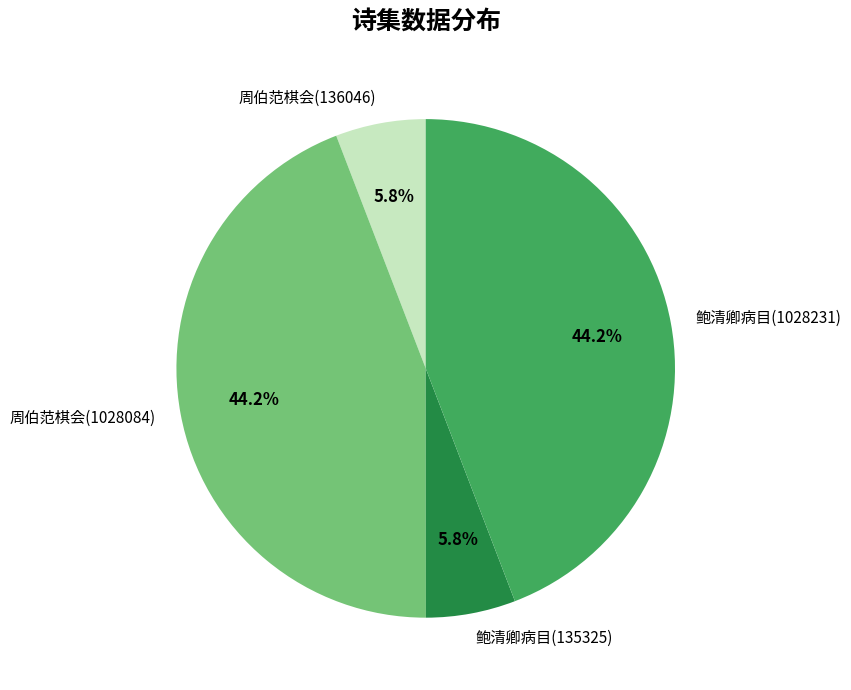

Approximately how many times larger is the value at 鲍清卿病目(1028231) compared to 周伯范棋会(136046)?

7.6